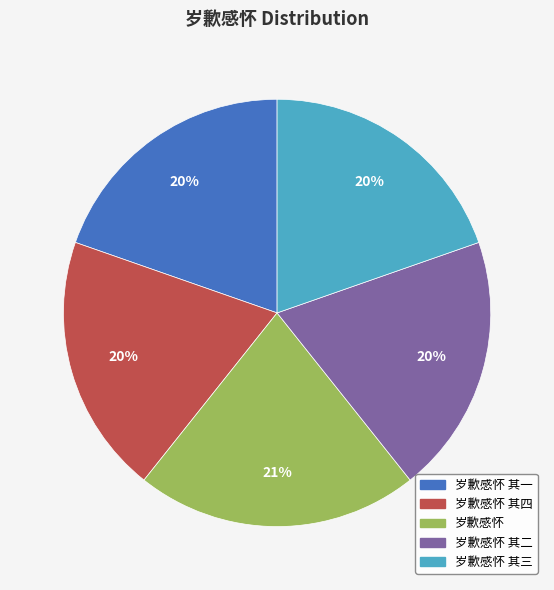

What is the largest slice in the pie chart?

岁歉感怀